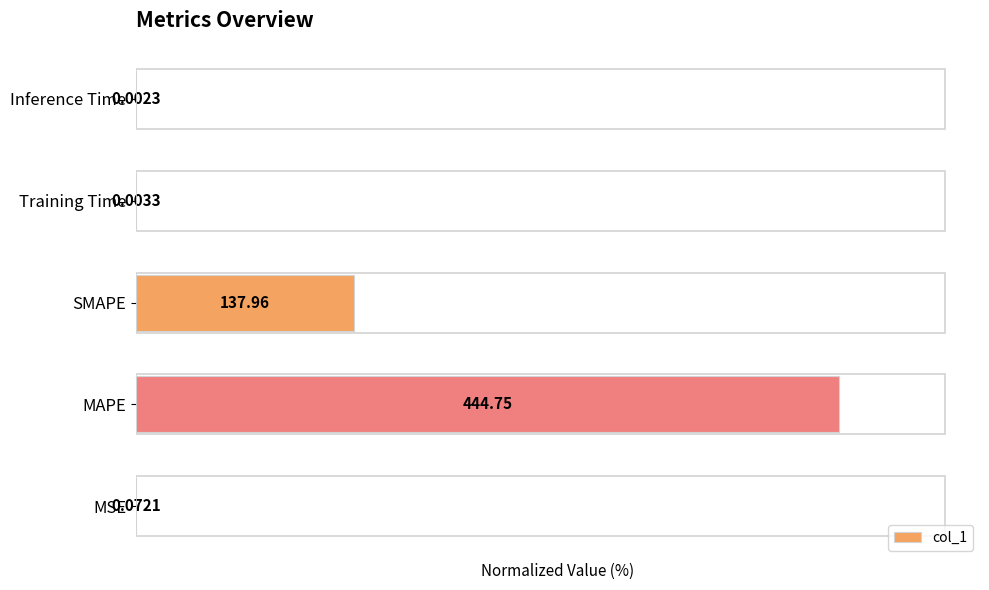

Are the bars horizontal?

Yes